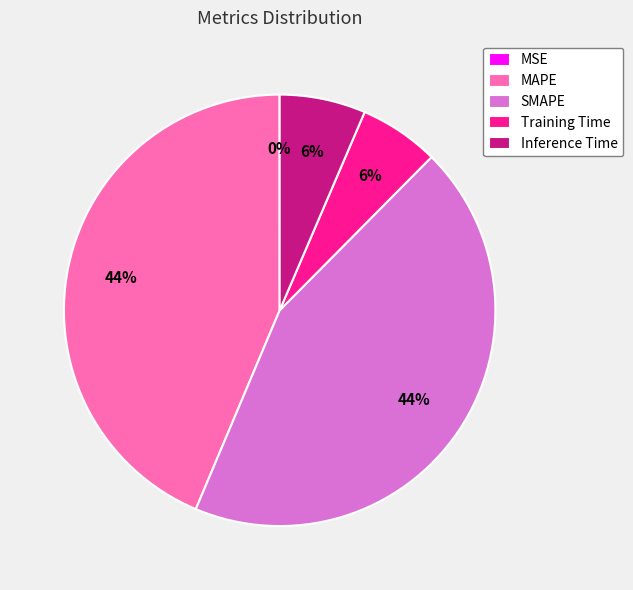

The SMAPE slice represents 44% of the pie. True or false?

True